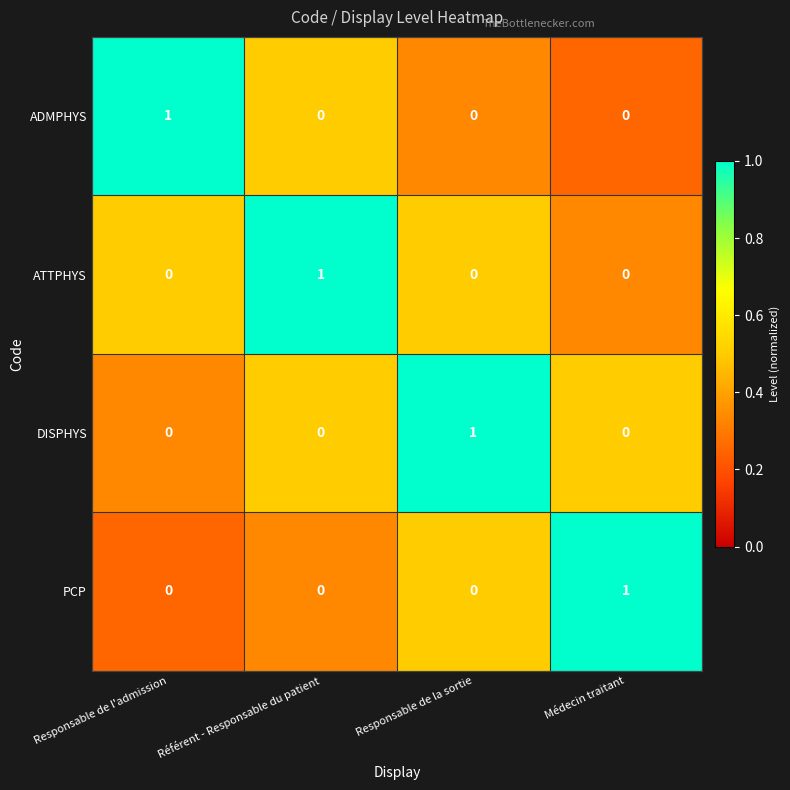

At how many categories does at least one series exceed 0?

4